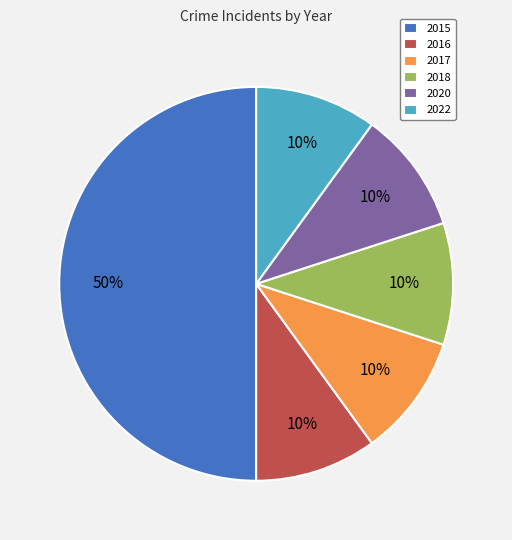

Does 2016 account for over 50% of the chart?

No